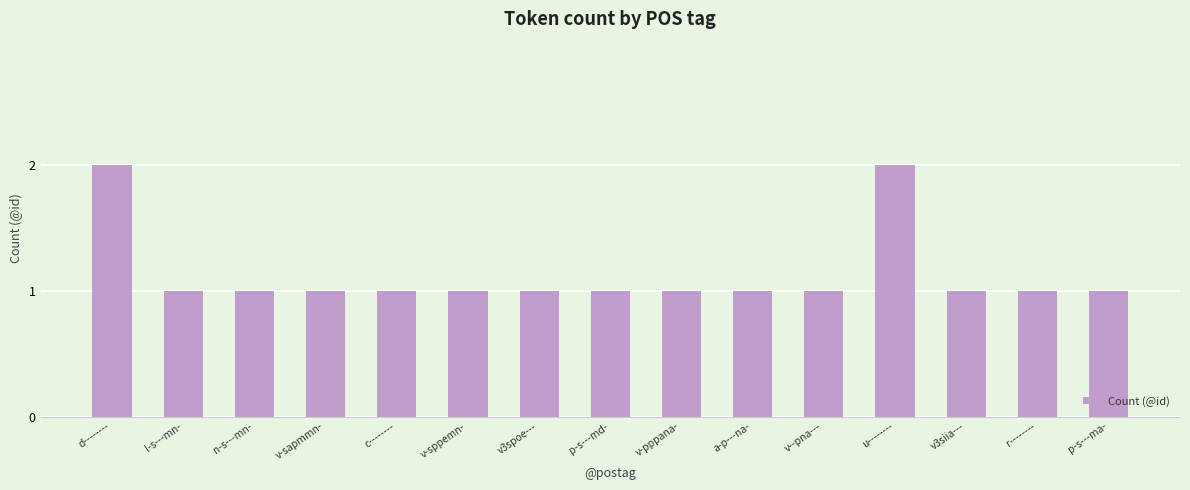

Between u-------- and v-pppana-, which is larger?

u--------